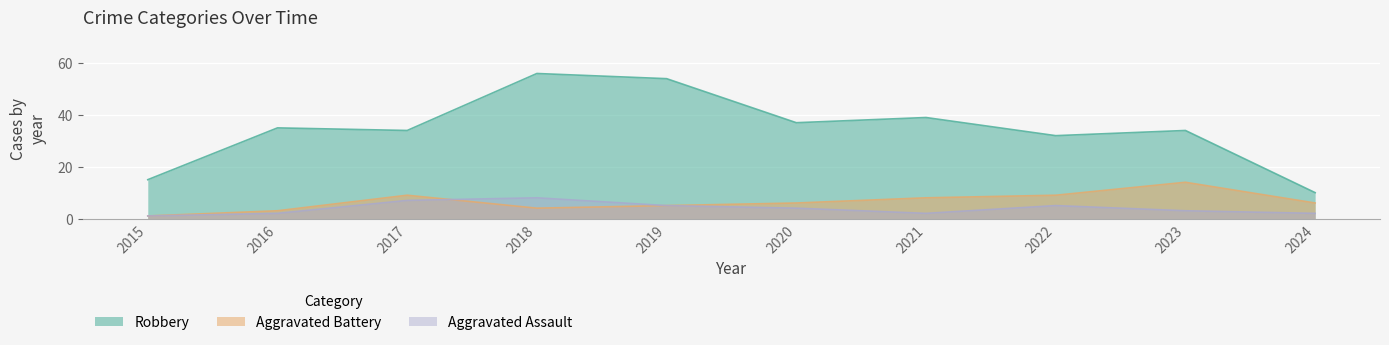

Is the value of Robbery at 2015 greater than the value of Aggravated Battery at 2017?

Yes